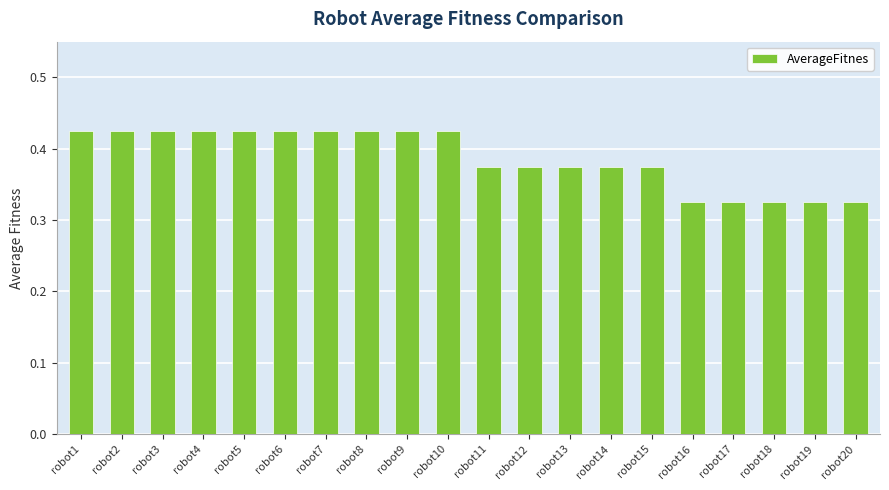

What is the difference between the values at robot16 and robot5?

0.1